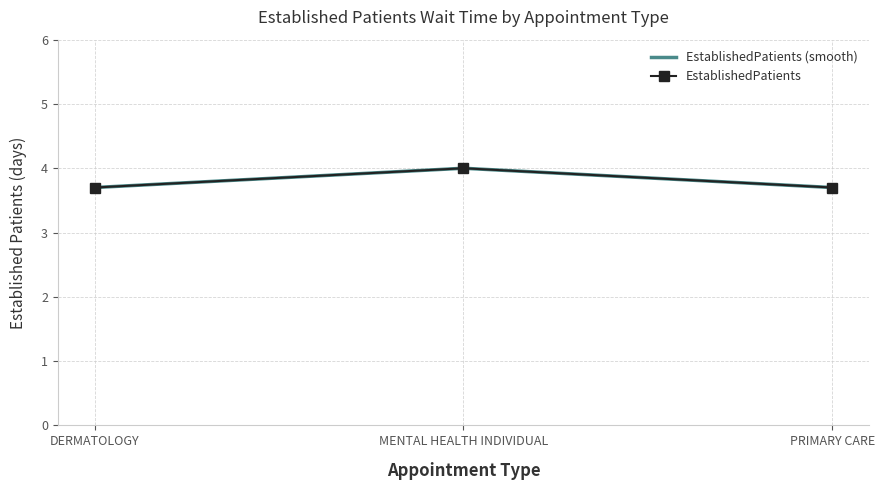

At which category does the chart reach its minimum across all series?

DERMATOLOGY